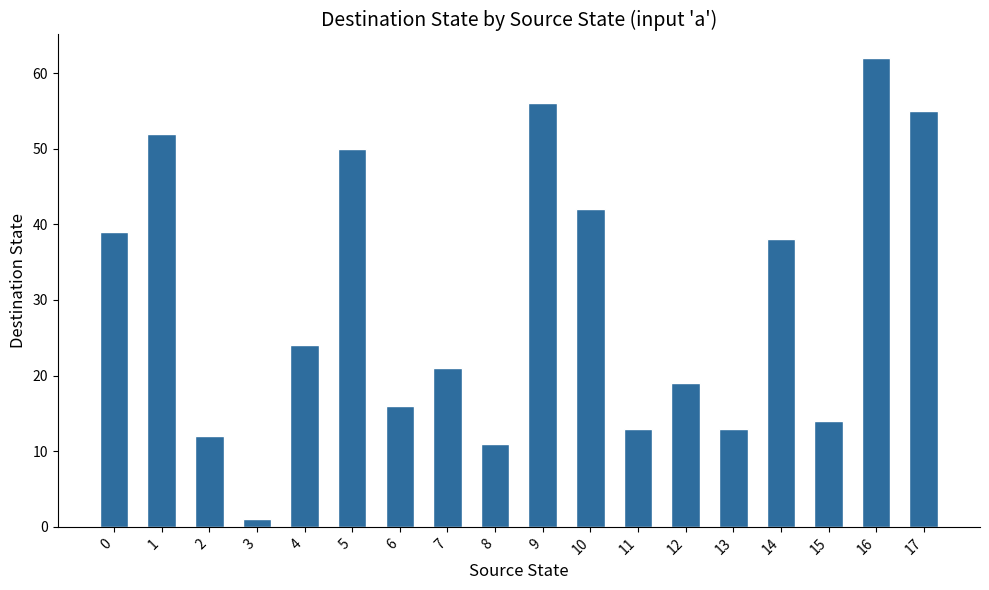

Does the chart contain any negative values?

No